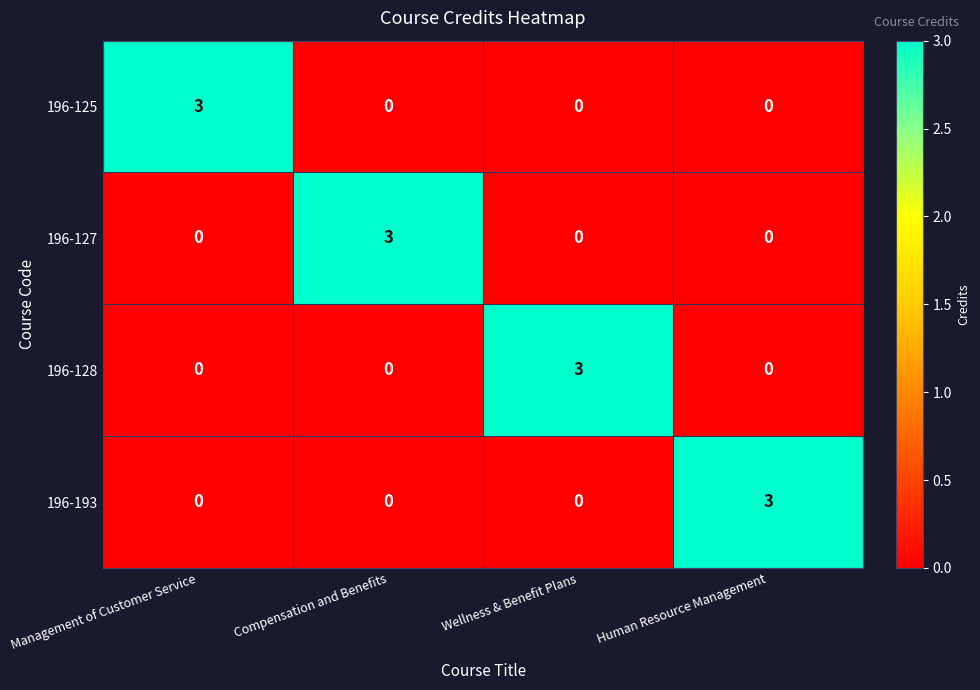

The 196-128 series shows 0 at Compensation and Benefits. True or false?

True